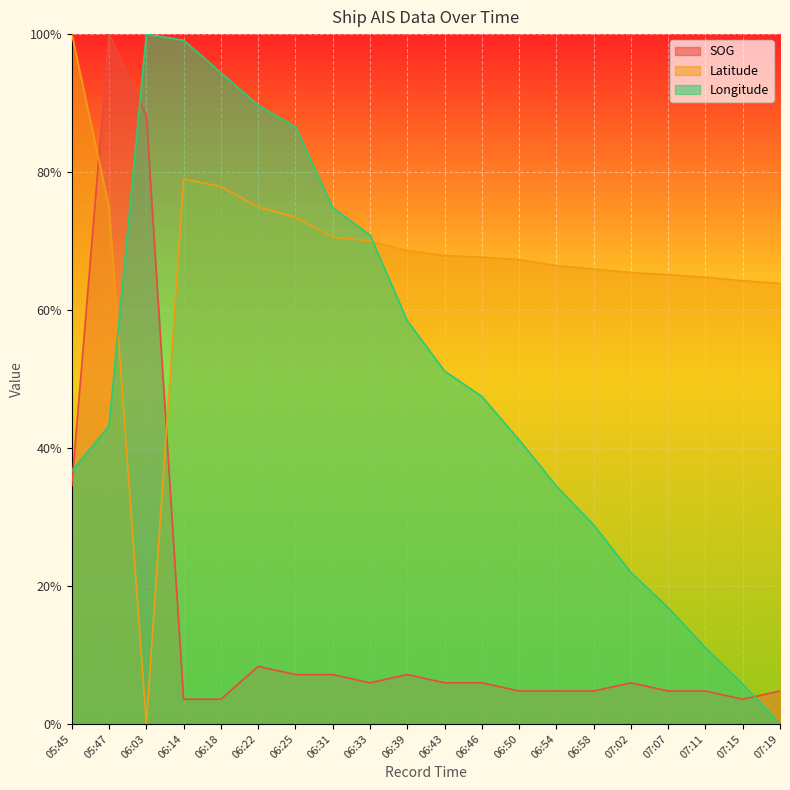

What is the label of the 19th point from the right?

05:47